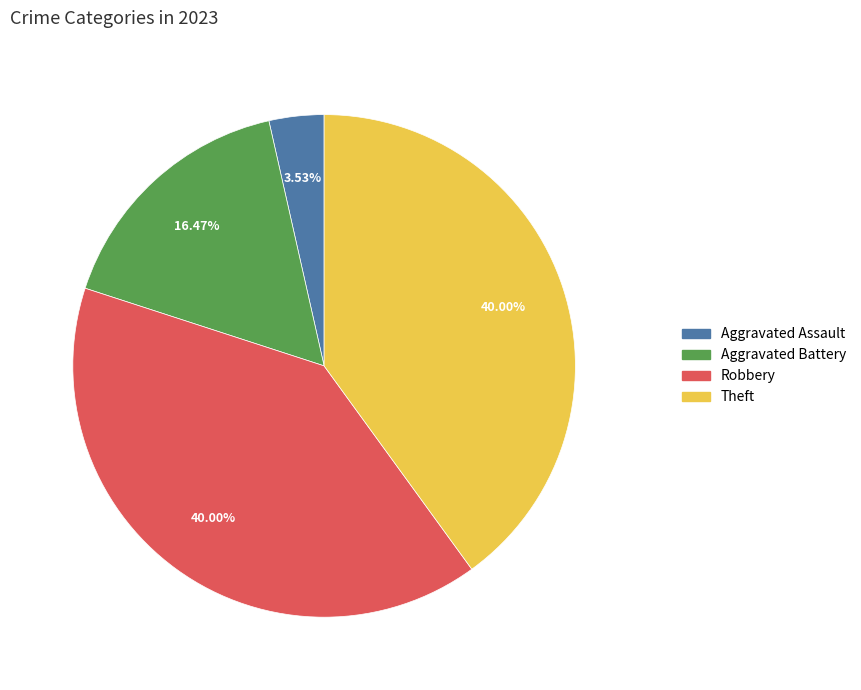

Does any single category account for the majority?

No